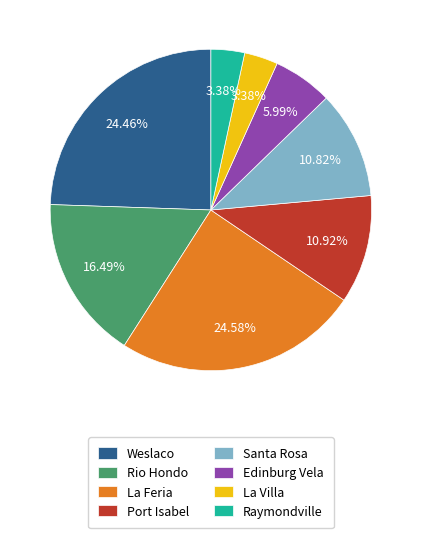

Between Edinburg Vela and Rio Hondo, which is larger?

Rio Hondo